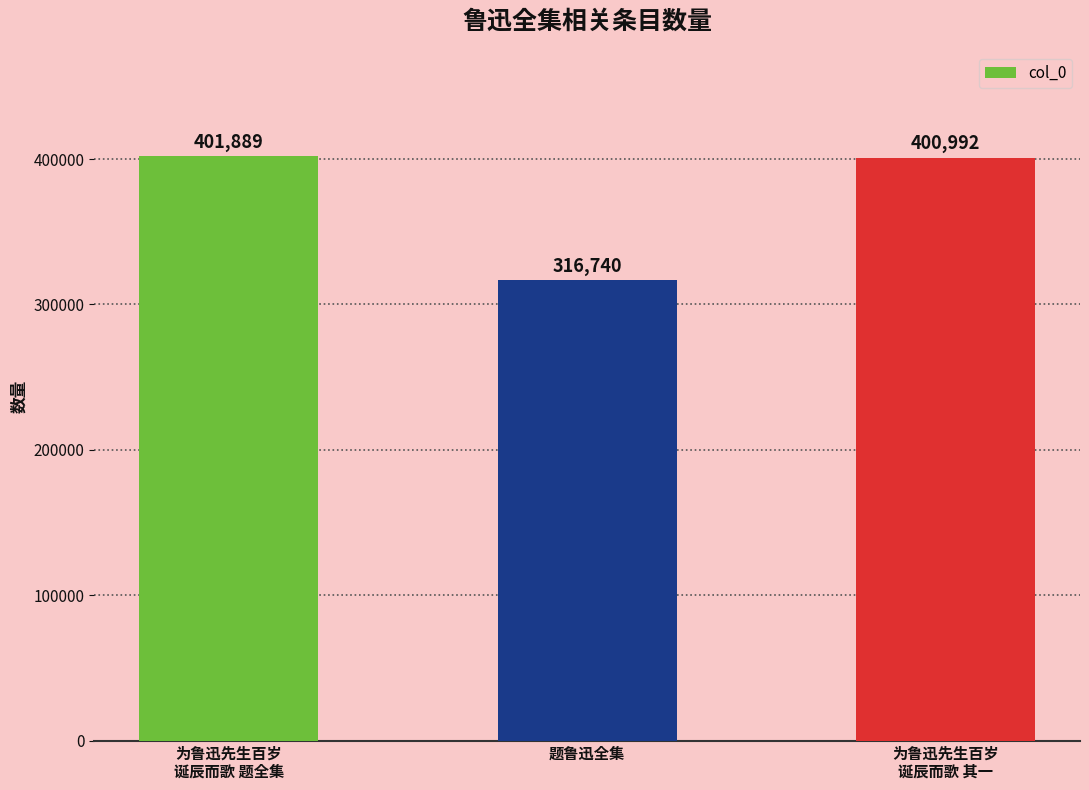

What is the sum of all values?

1119621